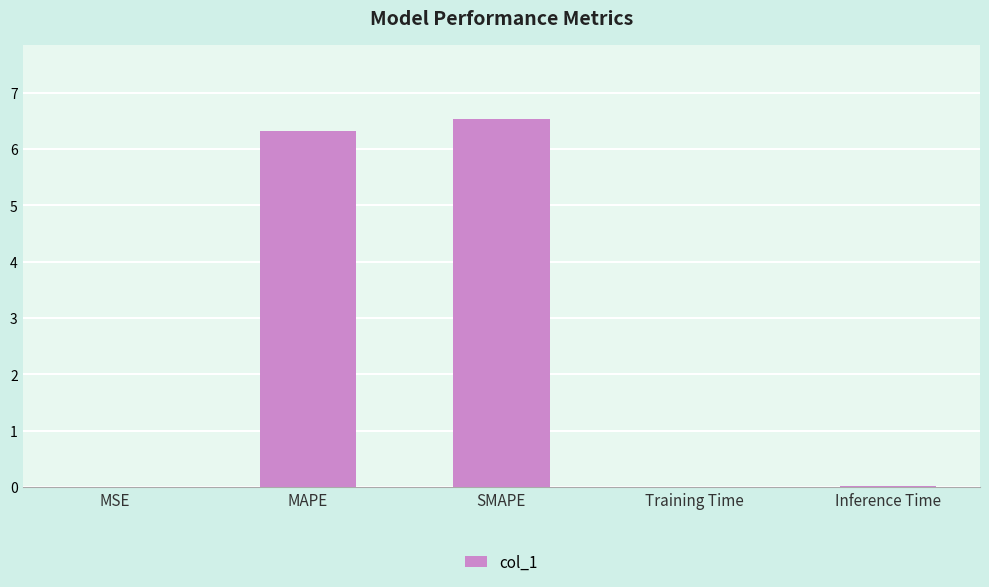

Read the value at SMAPE.

6.5